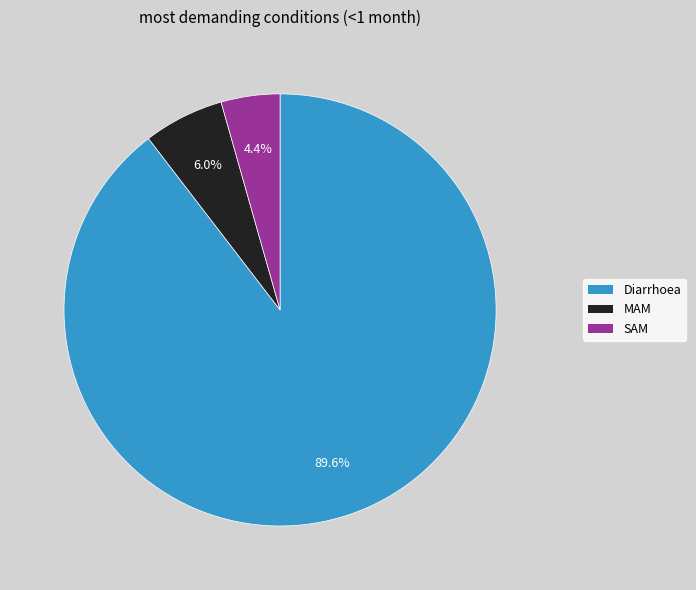

The SAM slice represents 14% of the pie. True or false?

False